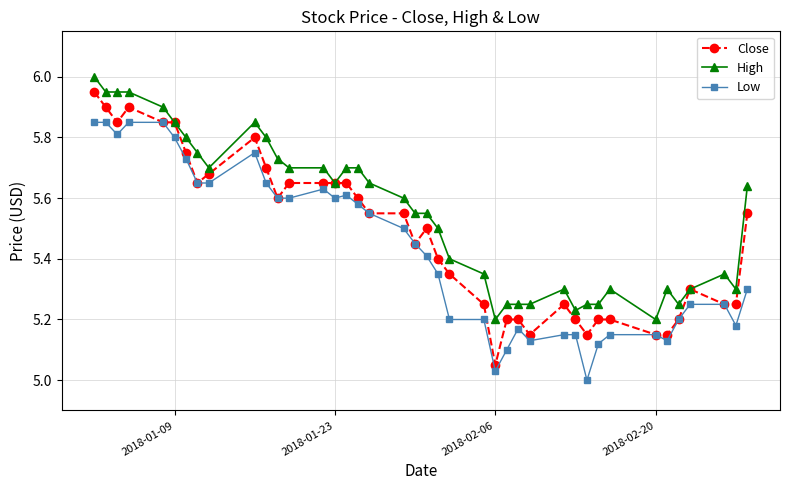

What is the difference between the second highest and minimum values in the Close series?

0.8